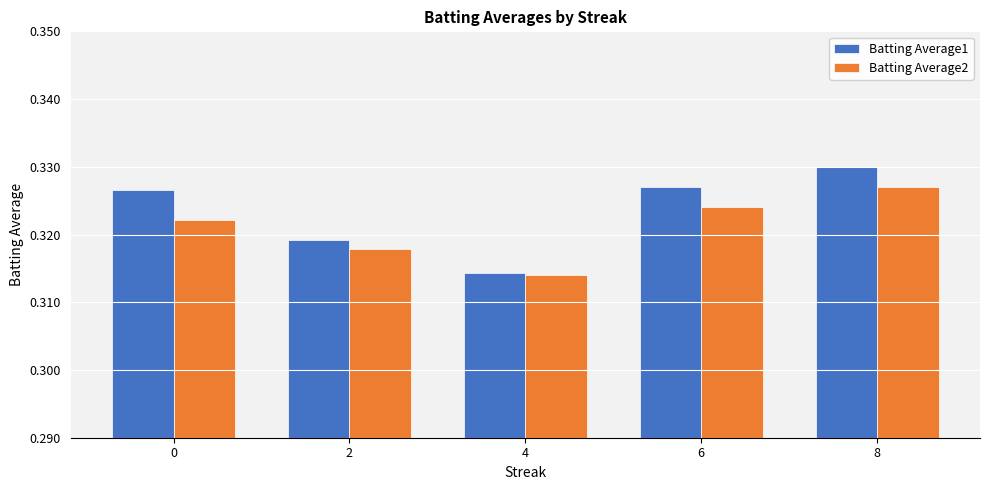

At which category does the chart reach its peak across all series?

8